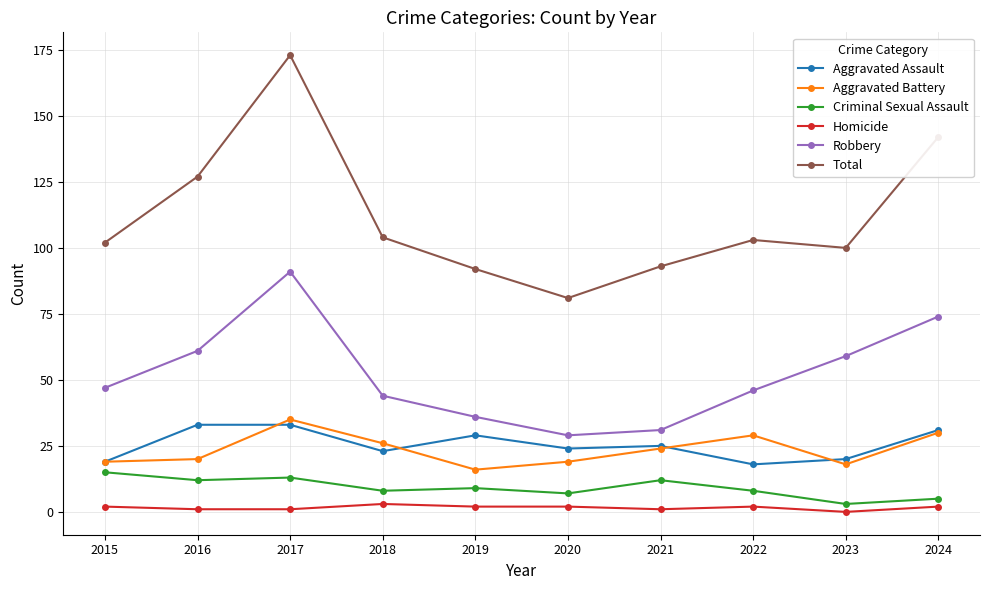

At how many categories does at least one series exceed 72?

10